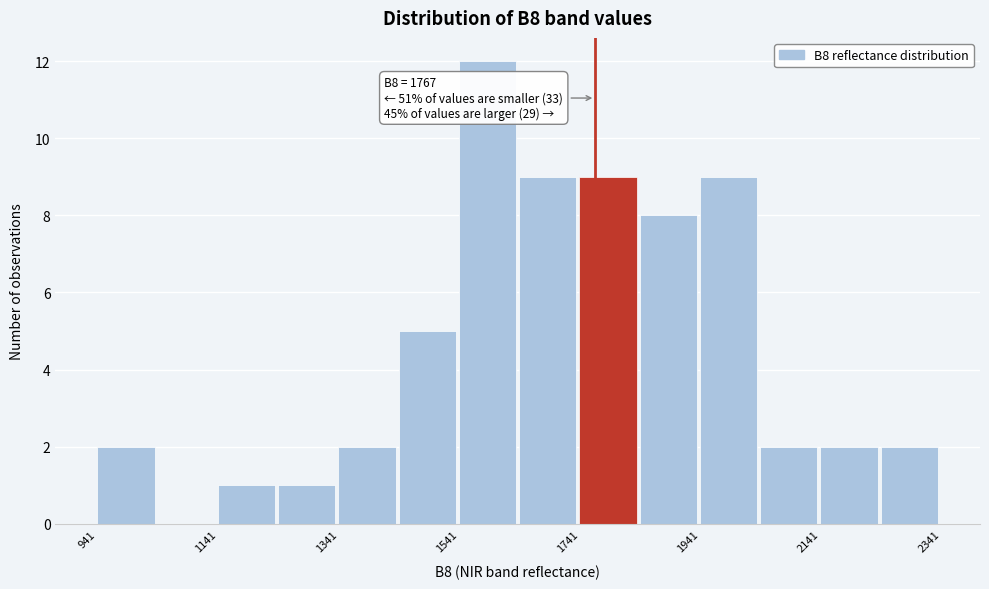

Which range on the x-axis has the tallest bar?

1540 to 1640